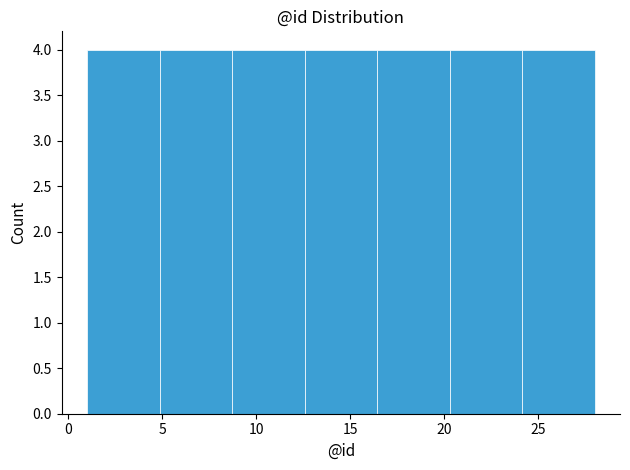

Reading left to right, transcribe this chart: for each bar, give the range it covers on the x-axis and its height. Neither the bar edges nor the heights are printed on the chart, so give them approximately, as read against the axes.

1.0 to 5.0: 4
5.0 to 8.5: 4
8.5 to 12.5: 4
12.5 to 16.5: 4
16.5 to 20.5: 4
20.5 to 24.0: 4
24.0 to 28.0: 4